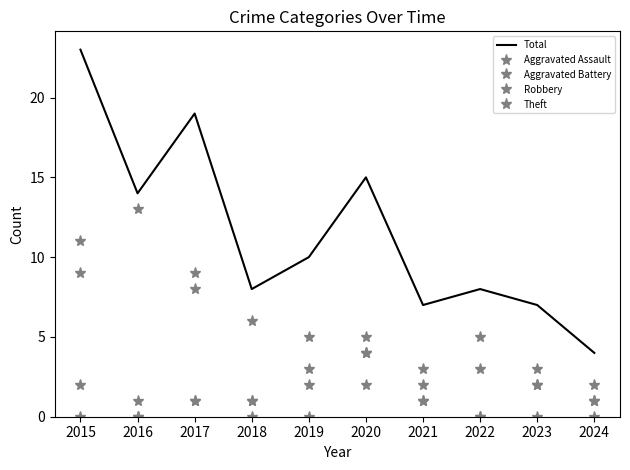

What is the average value of the Aggravated Assault series?

1